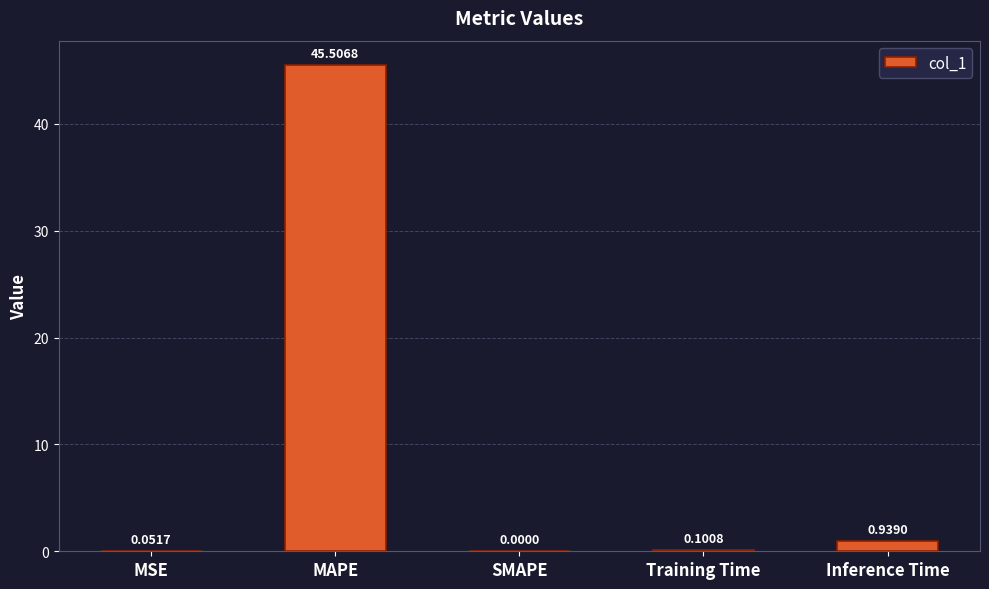

Between MSE and SMAPE, which is larger?

MSE